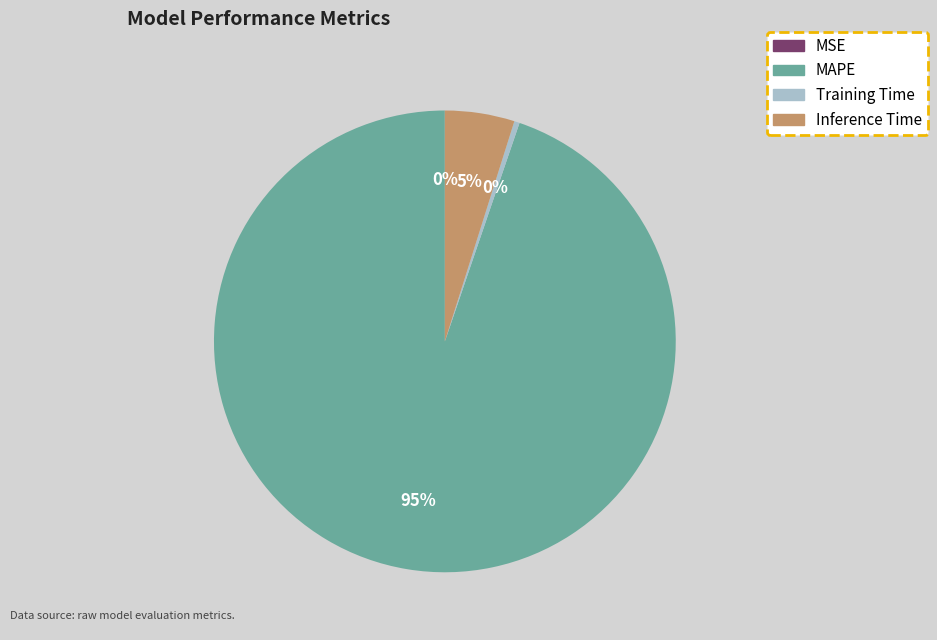

To the nearest percent, what is the combined percentage of Training Time and MAPE?

95%